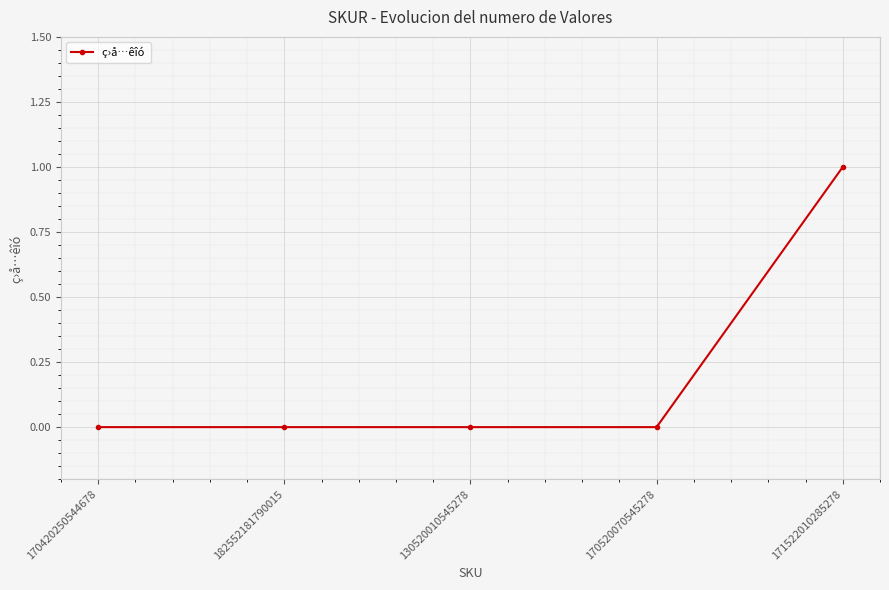

Which has a higher value, 182552181790015 or 171522010285278?

171522010285278